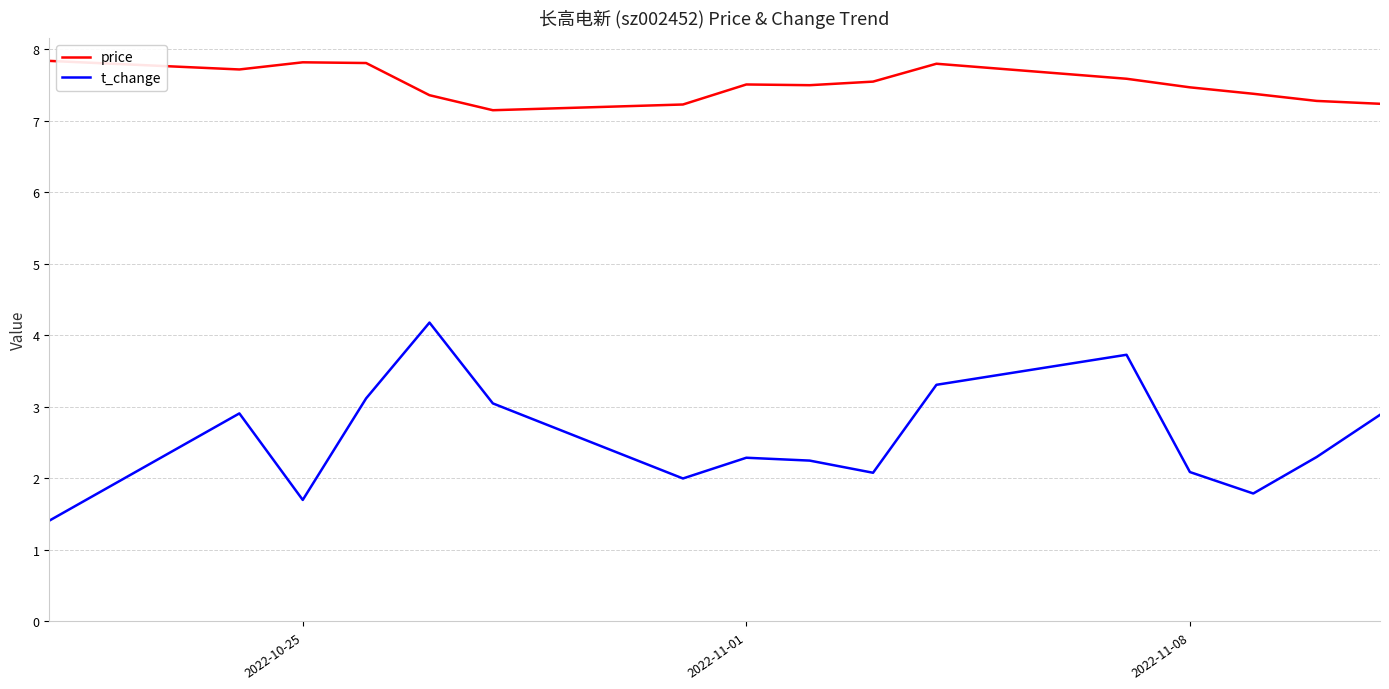

What is the maximum value for price?

7.8